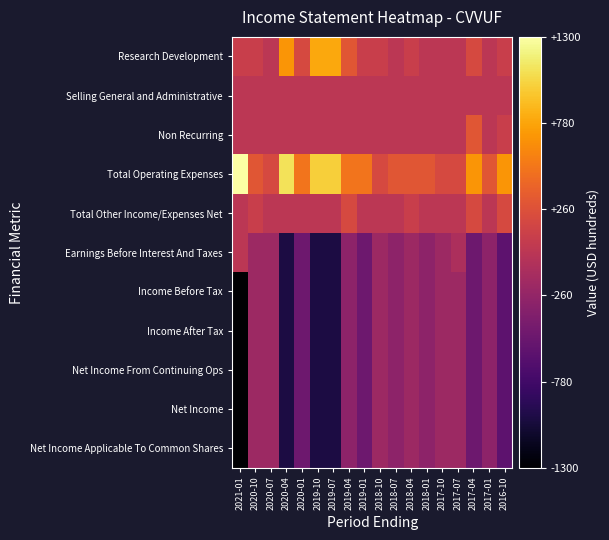

Reading left to right, list all the values displayed in this chart.

Research Development: 2021-01=100	2020-10=100	2020-07=0	2020-04=700	2020-01=200	2019-10=800	2019-07=800	2019-04=300	2019-01=100	2018-10=100	2018-07=0	2018-04=100	2018-01=0	2017-10=0	2017-07=0	2017-04=200	2017-01=0	2016-10=100
Selling General and Administrative: 2021-01=0	2020-10=0	2020-07=0	2020-04=0	2020-01=0	2019-10=0	2019-07=0	2019-04=0	2019-01=0	2018-10=0	2018-07=0	2018-04=0	2018-01=0	2017-10=0	2017-07=0	2017-04=0	2017-01=0	2016-10=0
Non Recurring: 2021-01=0	2020-10=0	2020-07=0	2020-04=0	2020-01=0	2019-10=0	2019-07=0	2019-04=0	2019-01=0	2018-10=0	2018-07=0	2018-04=0	2018-01=0	2017-10=0	2017-07=0	2017-04=300	2017-01=0	2016-10=100
Total Operating Expenses: 2021-01=1300	2020-10=300	2020-07=200	2020-04=1100	2020-01=500	2019-10=1000	2019-07=1000	2019-04=500	2019-01=500	2018-10=200	2018-07=300	2018-04=300	2018-01=300	2017-10=200	2017-07=200	2017-04=700	2017-01=300	2016-10=700
Total Other Income/Expenses Net: 2021-01=0	2020-10=100	2020-07=0	2020-04=0	2020-01=0	2019-10=0	2019-07=0	2019-04=200	2019-01=0	2018-10=0	2018-07=0	2018-04=100	2018-01=0	2017-10=0	2017-07=0	2017-04=200	2017-01=0	2016-10=200
Earnings Before Interest And Taxes: 2021-01=0	2020-10=-200	2020-07=-200	2020-04=-1000	2020-01=-500	2019-10=-1000	2019-07=-1000	2019-04=-300	2019-01=-500	2018-10=-200	2018-07=-300	2018-04=-200	2018-01=-300	2017-10=-200	2017-07=-100	2017-04=-500	2017-01=-300	2016-10=-600
Income Before Tax: 2021-01=-1300	2020-10=-200	2020-07=-200	2020-04=-1000	2020-01=-500	2019-10=-1000	2019-07=-1000	2019-04=-300	2019-01=-500	2018-10=-200	2018-07=-300	2018-04=-200	2018-01=-300	2017-10=-200	2017-07=-200	2017-04=-500	2017-01=-300	2016-10=-600
Income After Tax: 2021-01=-1300	2020-10=-200	2020-07=-200	2020-04=-1000	2020-01=-500	2019-10=-1000	2019-07=-1000	2019-04=-300	2019-01=-500	2018-10=-200	2018-07=-300	2018-04=-200	2018-01=-300	2017-10=-200	2017-07=-200	2017-04=-500	2017-01=-300	2016-10=-600
Net Income From Continuing Ops: 2021-01=-1300	2020-10=-200	2020-07=-200	2020-04=-1000	2020-01=-500	2019-10=-1000	2019-07=-1000	2019-04=-300	2019-01=-500	2018-10=-200	2018-07=-300	2018-04=-200	2018-01=-300	2017-10=-200	2017-07=-200	2017-04=-500	2017-01=-300	2016-10=-600
Net Income: 2021-01=-1300	2020-10=-200	2020-07=-200	2020-04=-1000	2020-01=-500	2019-10=-1000	2019-07=-1000	2019-04=-300	2019-01=-500	2018-10=-200	2018-07=-300	2018-04=-200	2018-01=-300	2017-10=-200	2017-07=-200	2017-04=-500	2017-01=-300	2016-10=-600
Net Income Applicable To Common Shares: 2021-01=-1300	2020-10=-200	2020-07=-200	2020-04=-1000	2020-01=-500	2019-10=-1000	2019-07=-1000	2019-04=-300	2019-01=-500	2018-10=-200	2018-07=-300	2018-04=-200	2018-01=-300	2017-10=-200	2017-07=-200	2017-04=-500	2017-01=-300	2016-10=-600